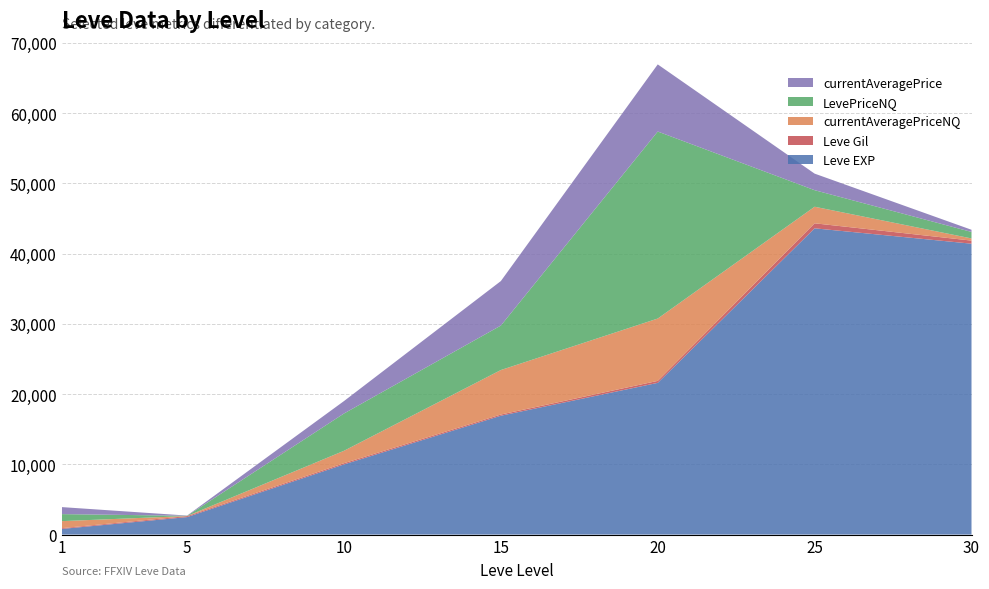

Reading left to right, what are all the values shown in this chart?

Leve EXP: 1=800.0	5=2490.0	10=9990.0	15=16920.0	20=21600.0	25=43600.0	30=41410.0
Leve Gil: 1=113.0	5=139.0	10=169.0	15=172.0	20=281.0	25=715.0	30=440.0
currentAveragePriceNQ: 1=1000.5	5=12.0	10=1769.9	15=6333.3	20=8874.6	25=2356.8	30=308.5
LevePriceNQ: 1=1000.5	5=36.0	10=5309.6	15=6333.3	20=26623.9	25=2356.8	30=925.5
currentAveragePrice: 1=1000.5	5=29.6	10=1769.9	15=6333.3	20=9555.2	25=2356.8	30=308.5